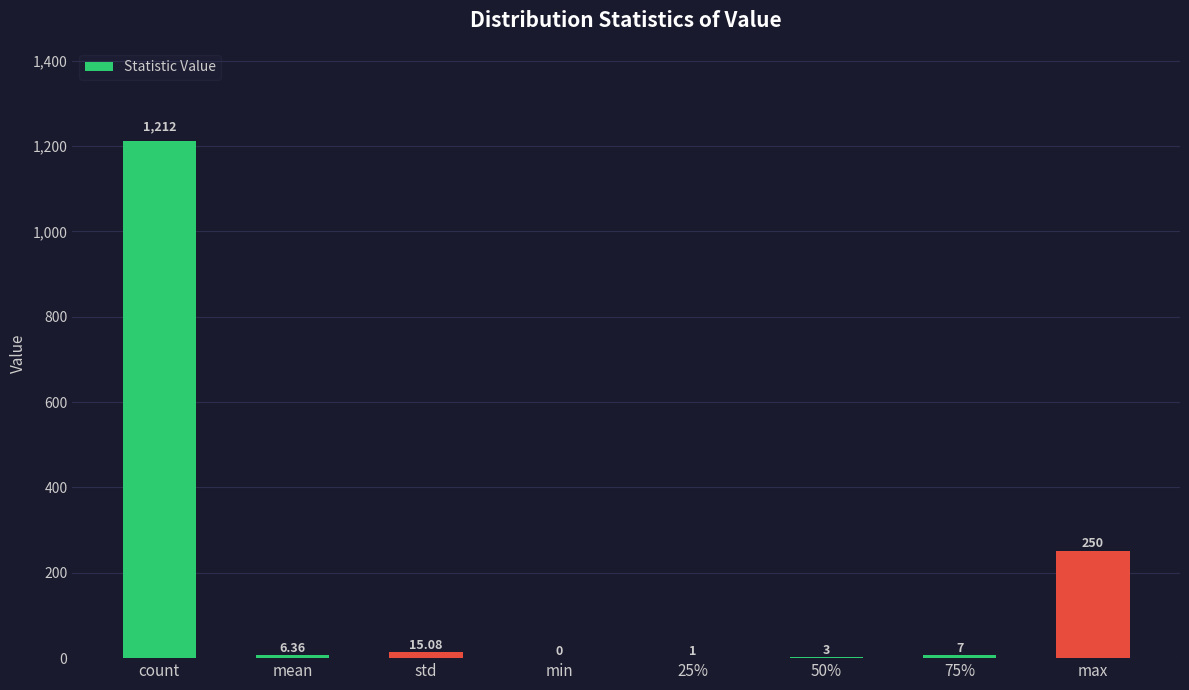

At which category does the chart reach its peak across all series?

count